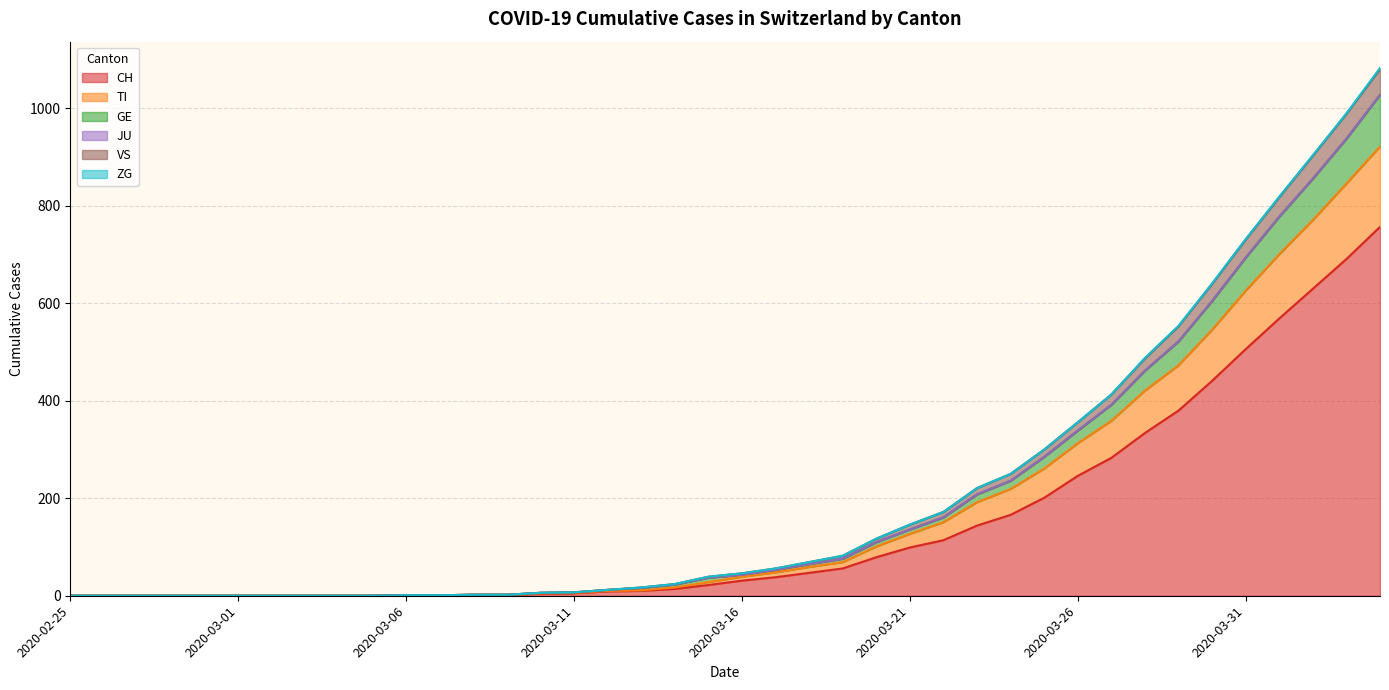

What is the maximum value for CH?

757